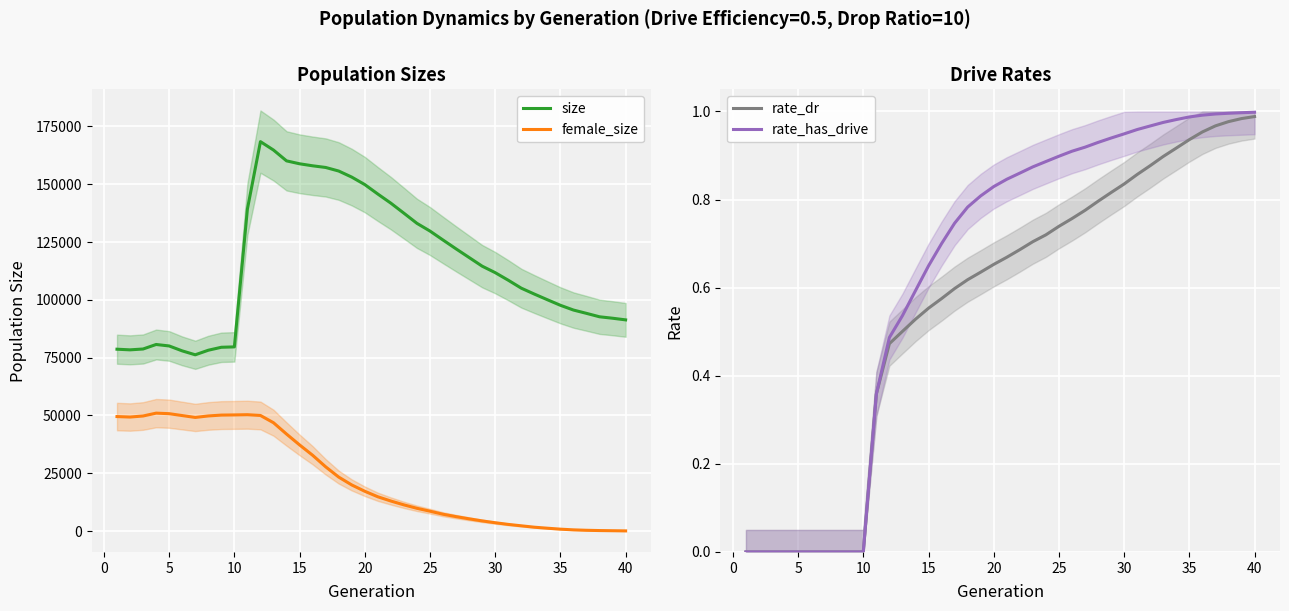

Which series has the largest range (max minus min)?

size